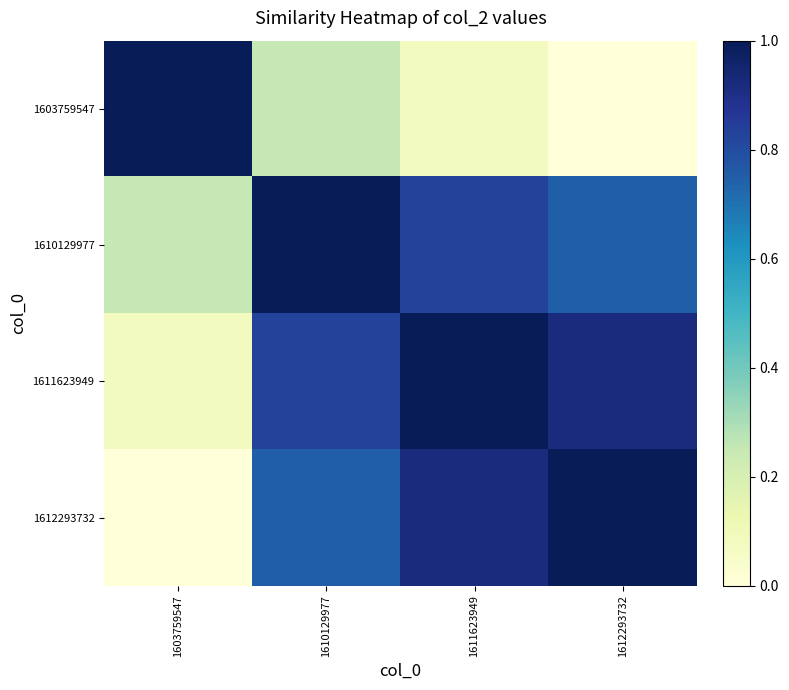

Rank the series at 1612293732 from highest to lowest value.

1612293732, 1611623949, 1610129977, 1603759547